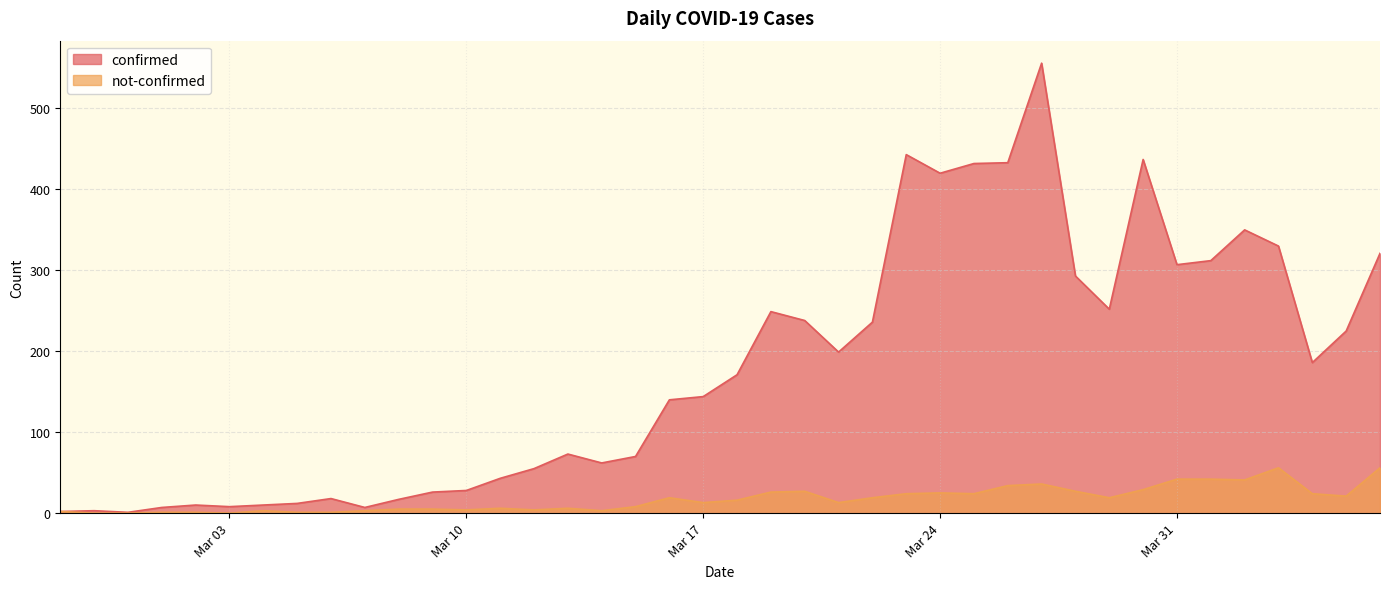

What is the spread (max minus min) of values at 2020-04-03?

274